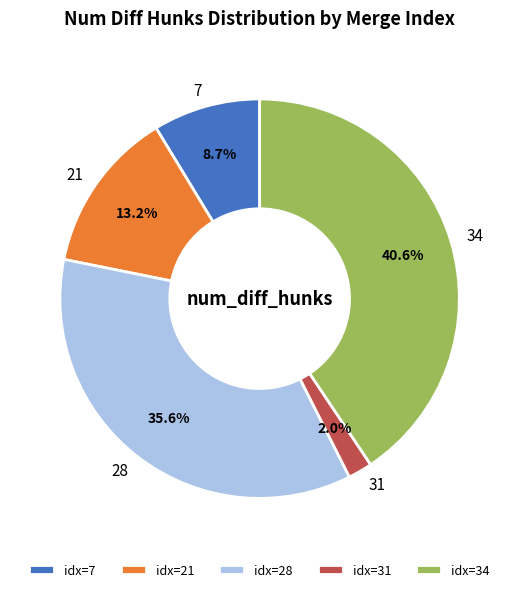

True or false: 31 accounts for 10% of the total.

False